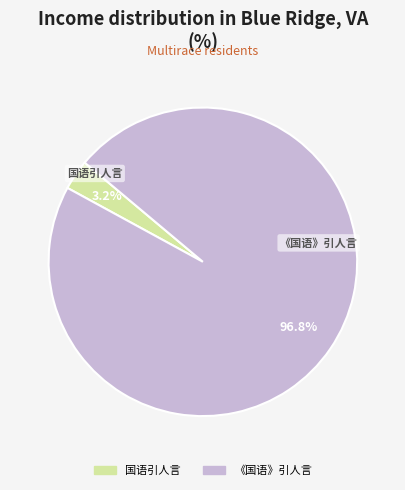

Which slice is the smallest?

国语引人言